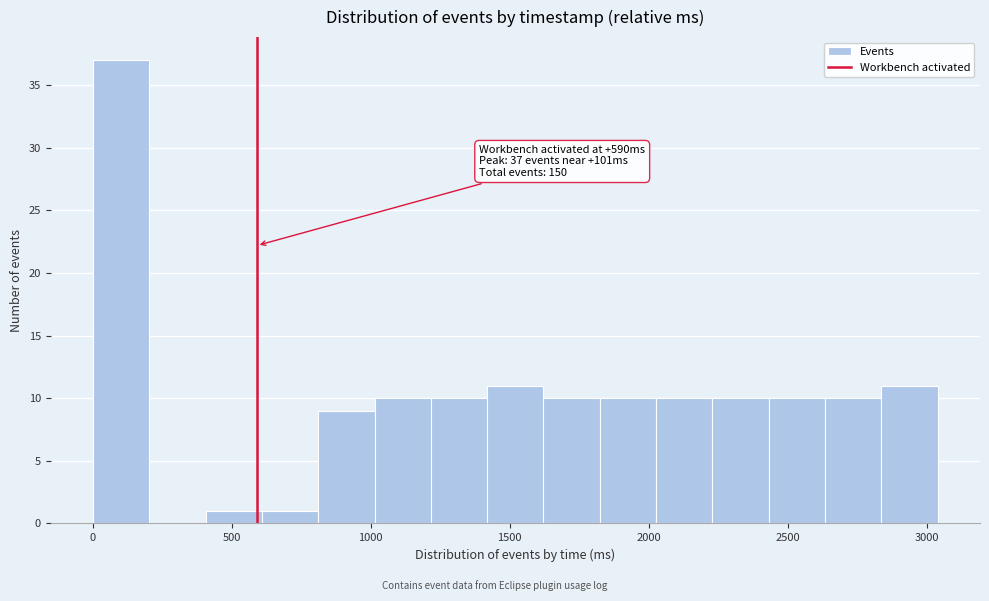

Which range on the x-axis has the tallest bar?

0 to 200